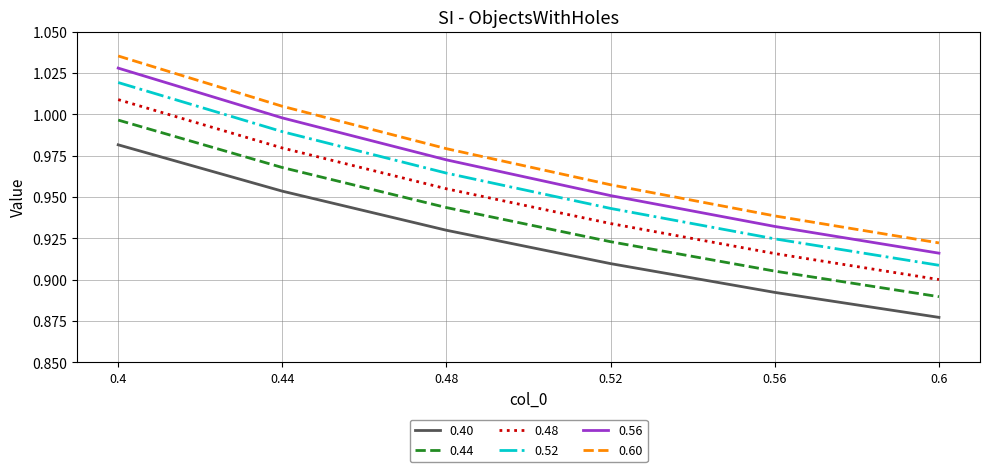

Which series changed the most between 0.48 and 0.6?

0.60